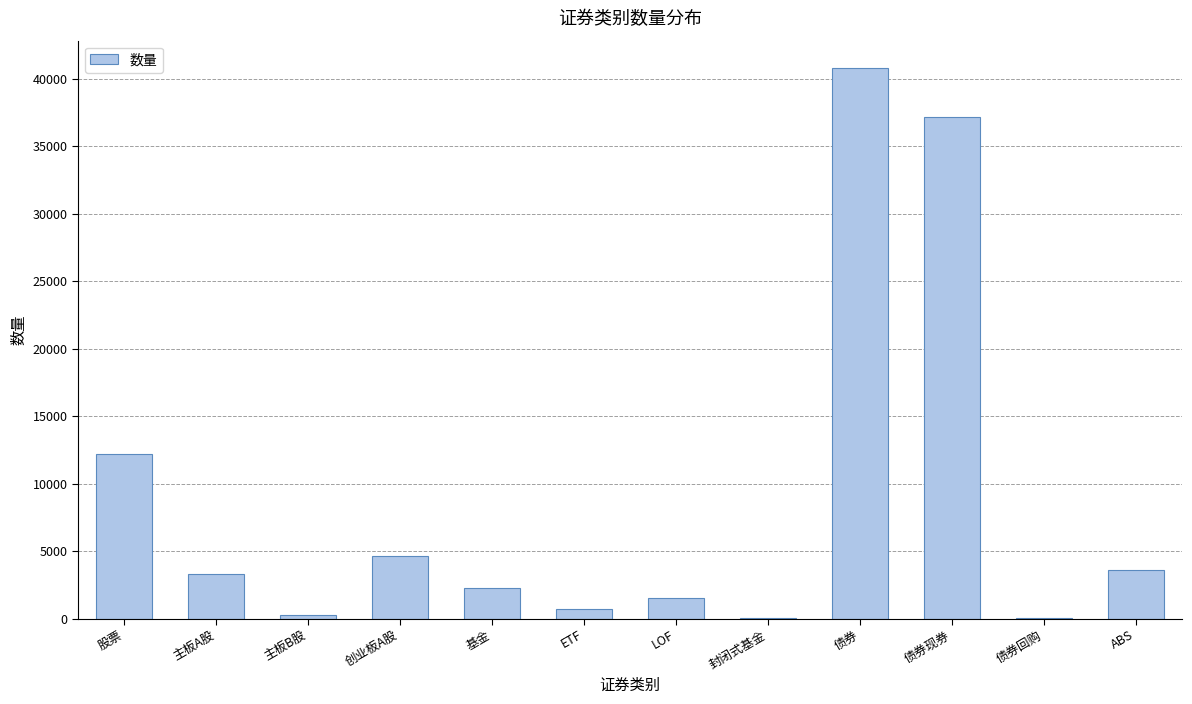

What is the greatest value displayed?

40794